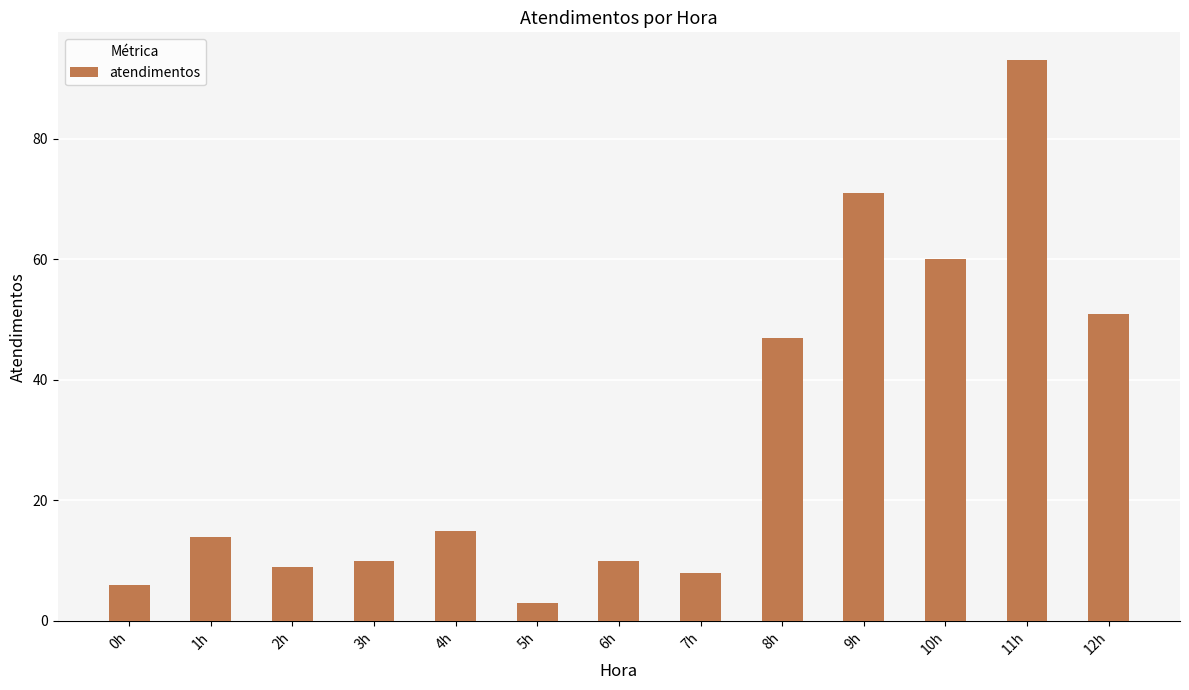

How many categories are shown in the chart?

13